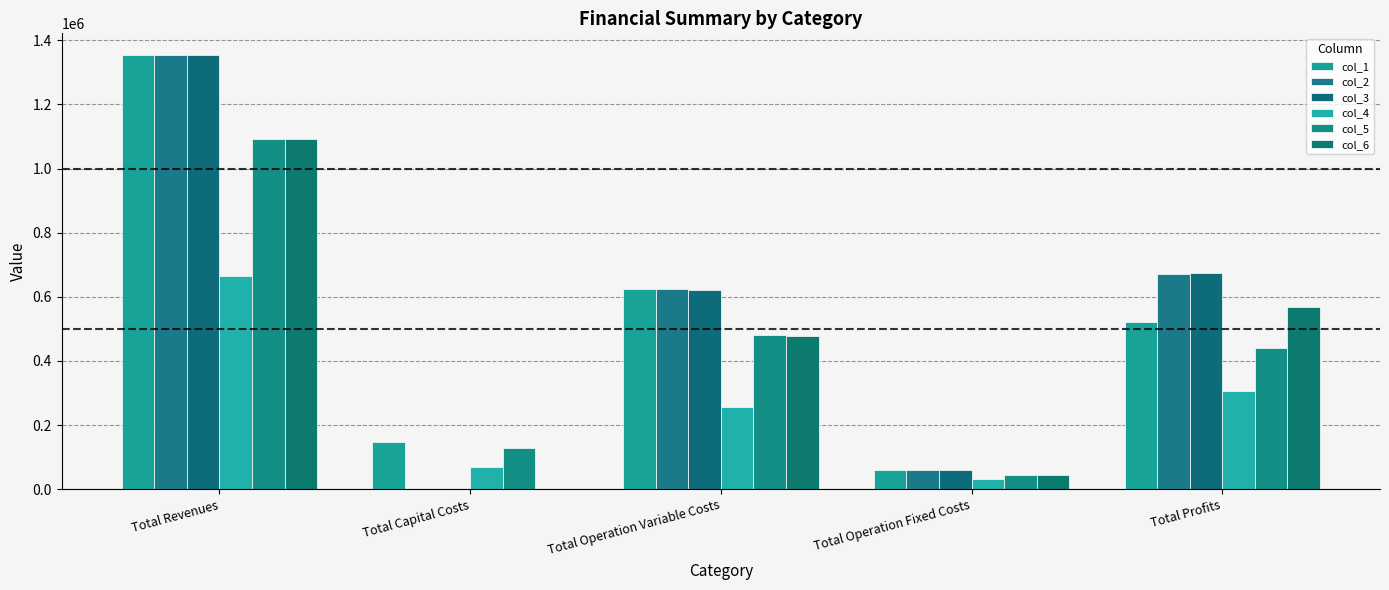

How many data points does each series have?

5